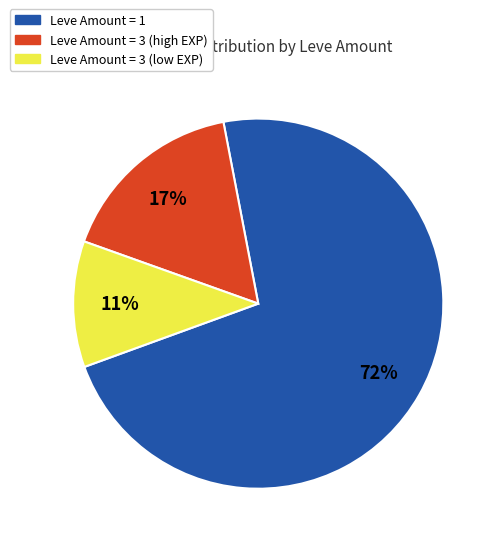

Is there any slice that represents more than half of the pie?

Yes